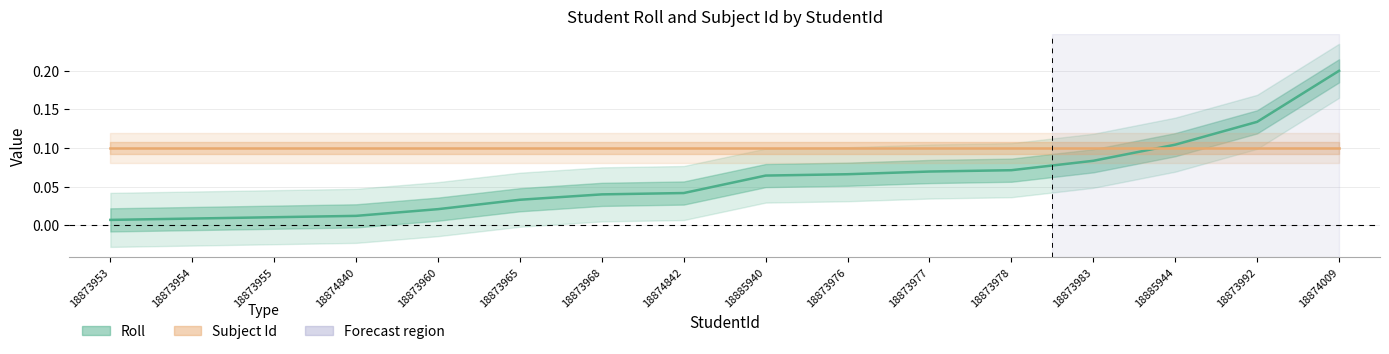

At which category is the sum across all series the highest?

18874009